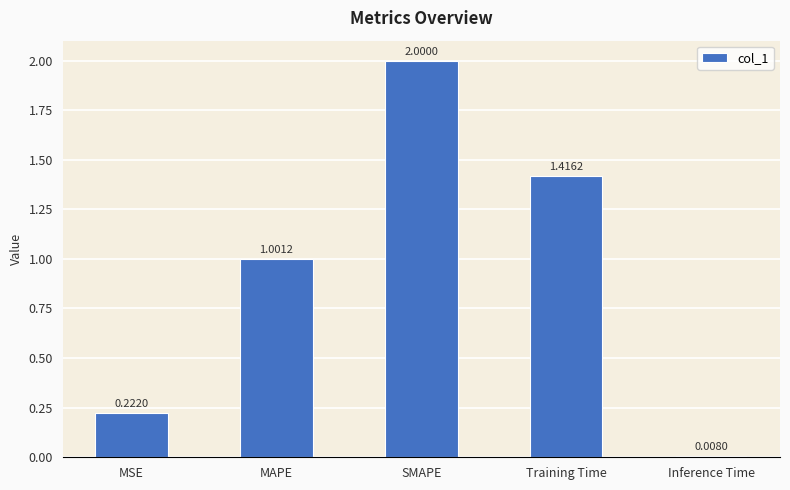

What is the change in value from MSE to Inference Time?

-0.2